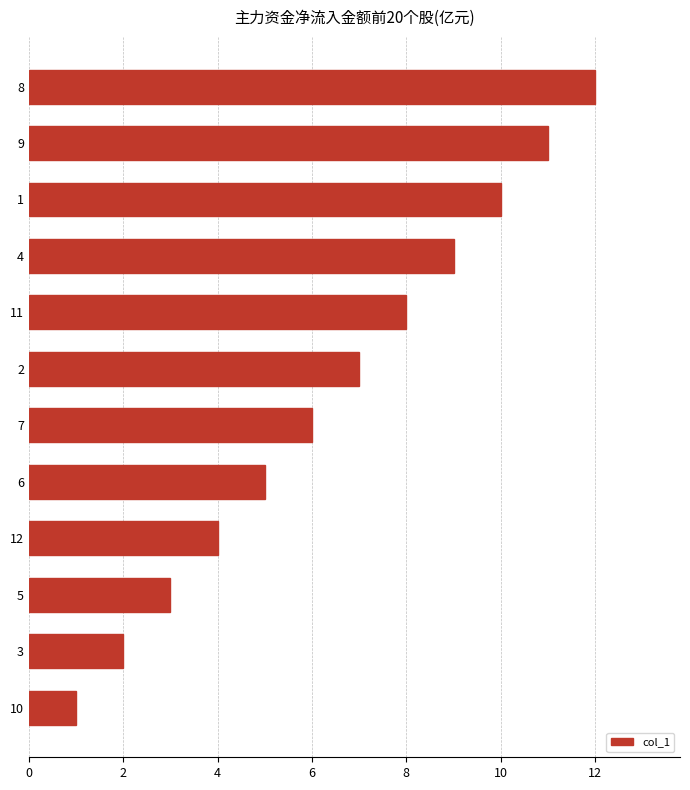

The chart shows a value of 21 at 8. True or false?

False